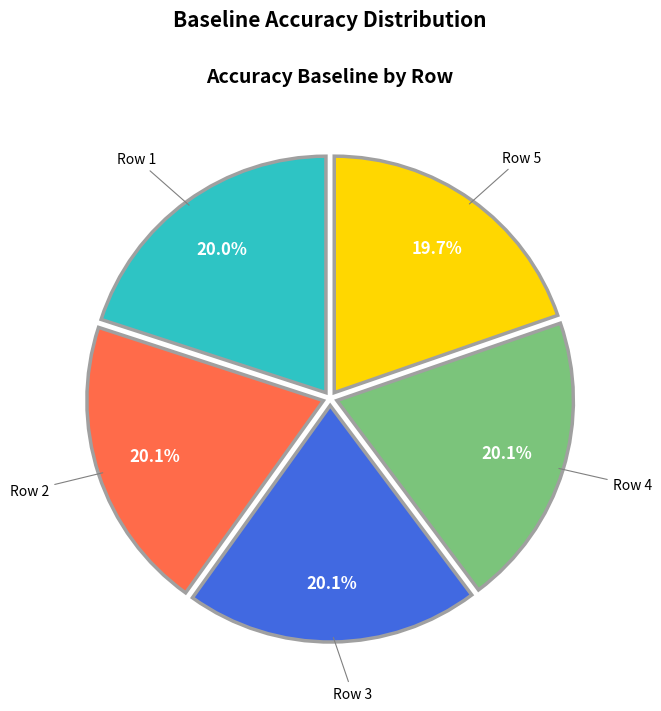

What percentage is NOT represented by Row 5?

80.3%